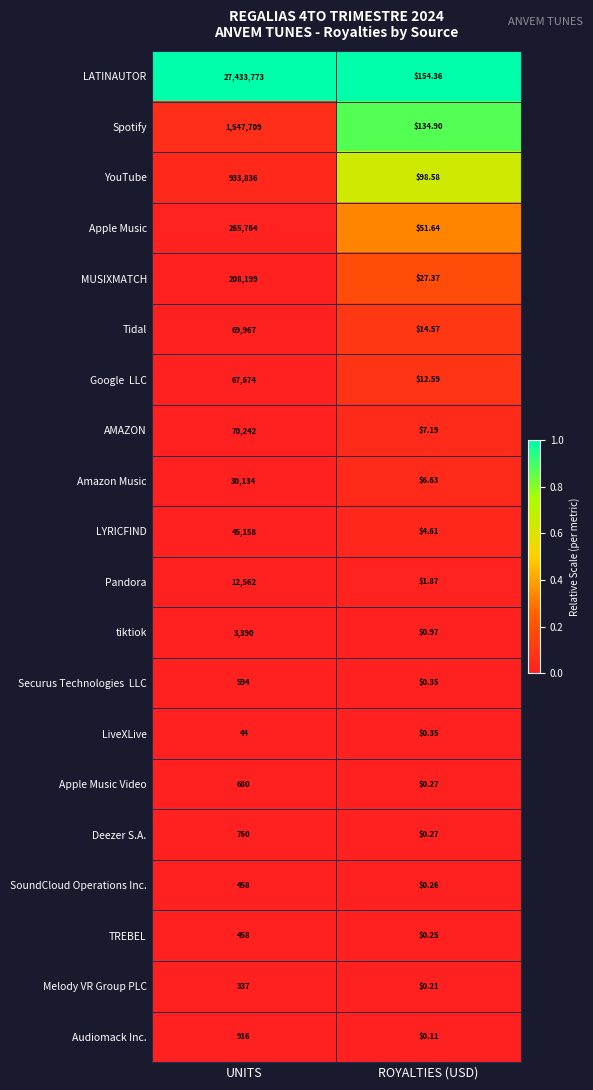

List the labels in order of Tidal value, largest first.

UNITS, ROYALTIES (USD)